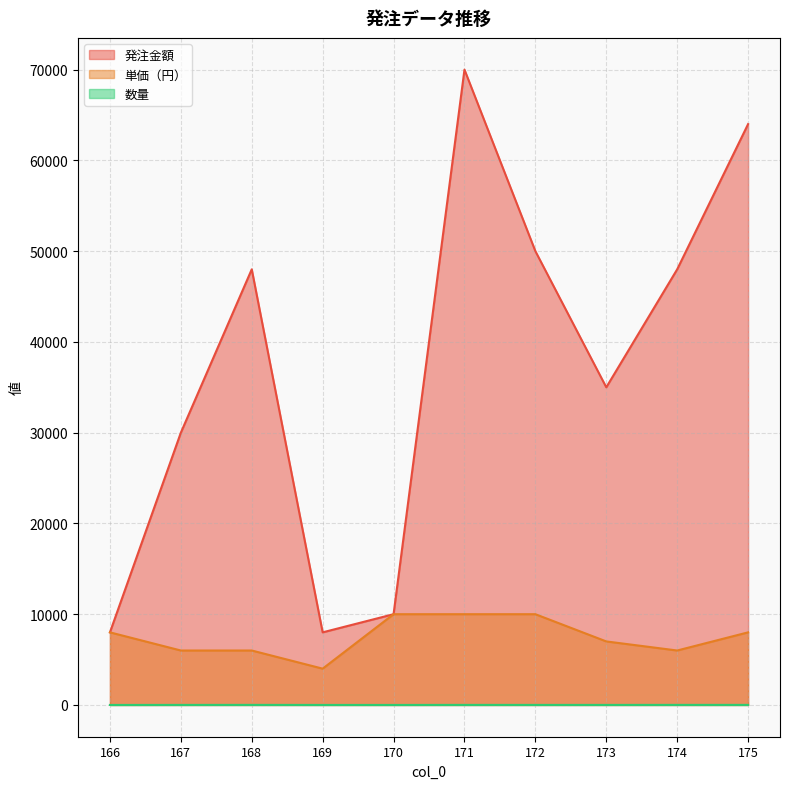

What is the average value of the 単価（円） series?

7500